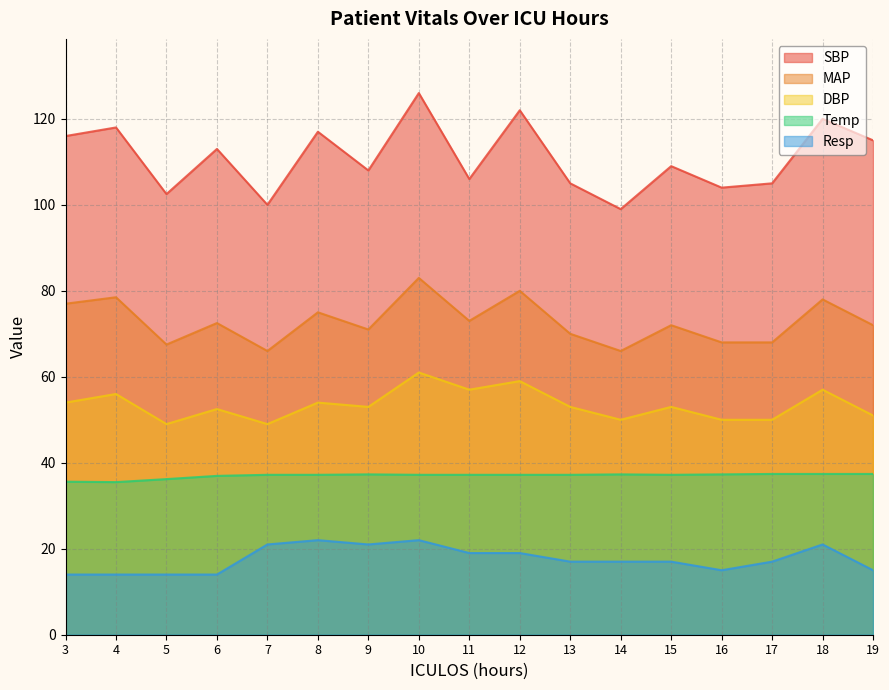

The DBP series shows 49.0 at 5. True or false?

True